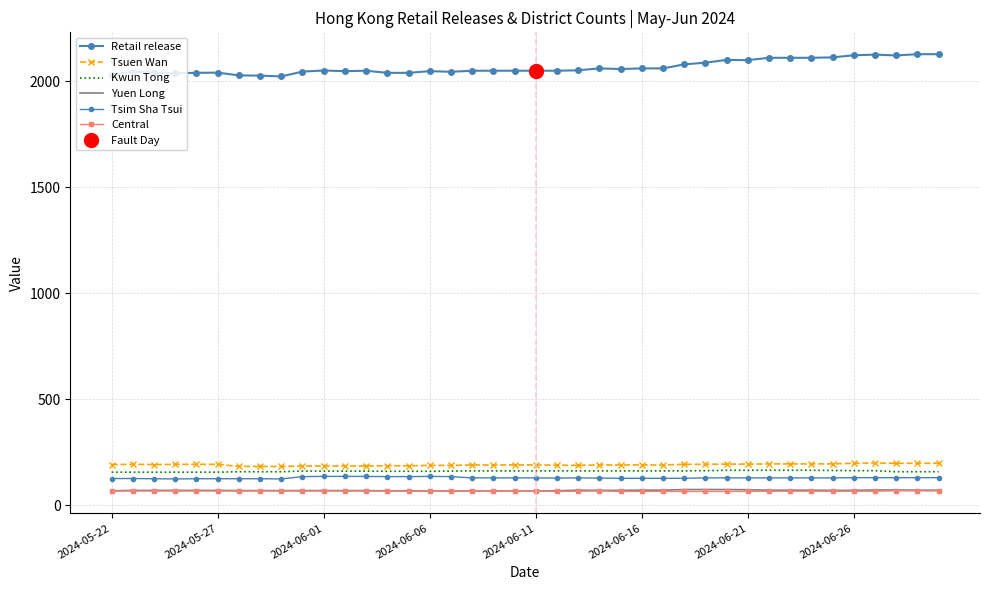

What is the sum of the Central values at 12 and 27?

130